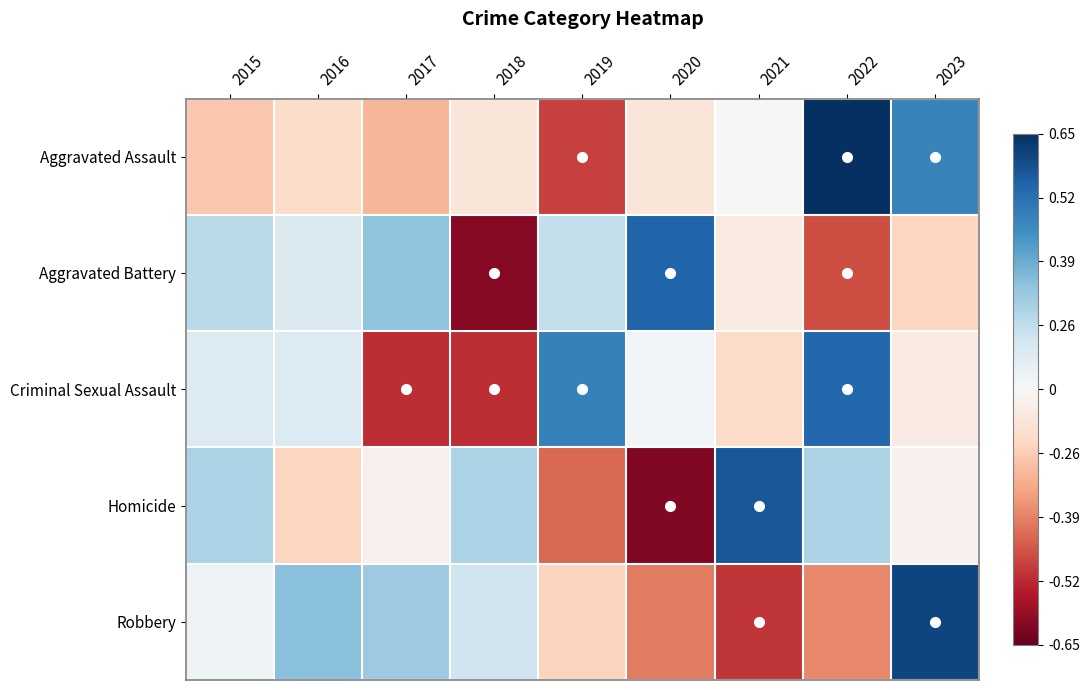

At which category does the chart reach its minimum across all series?

2020